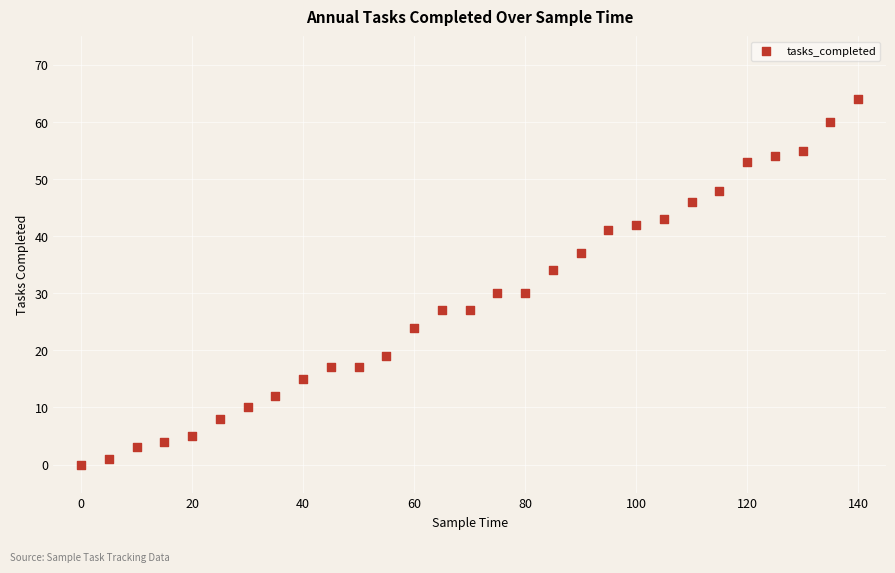

What is the range of X values (max minus min)?

140